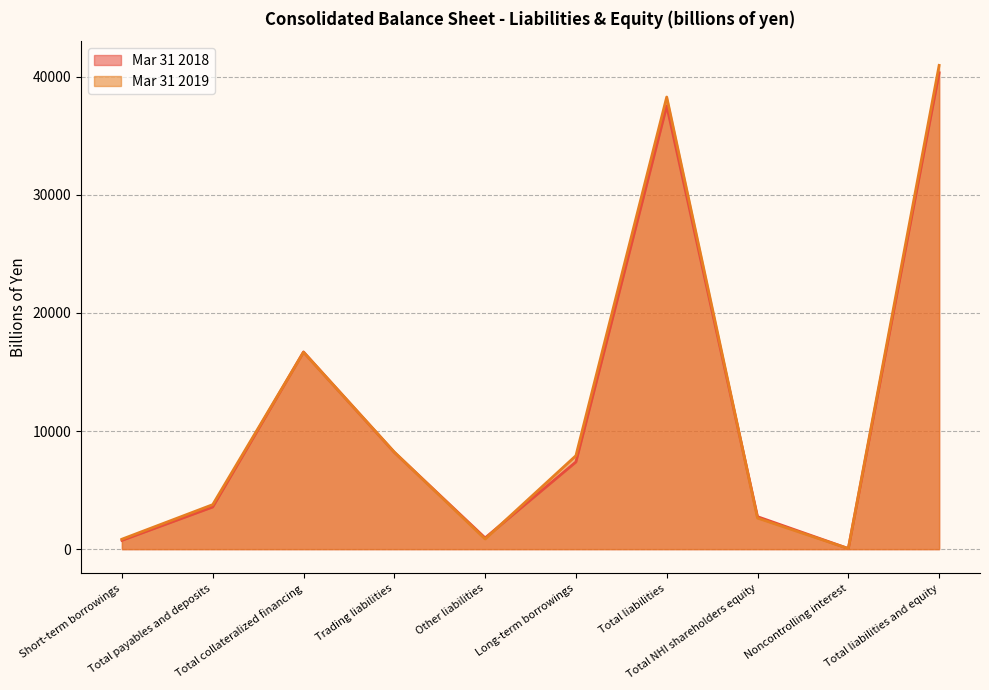

Read the Mar 31 2018 value at Other liabilities, to the nearest 50.

950